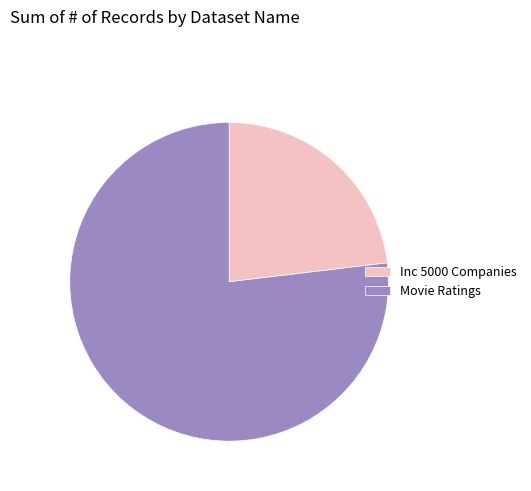

Between Inc 5000 Companies and Movie Ratings, which is larger?

Movie Ratings